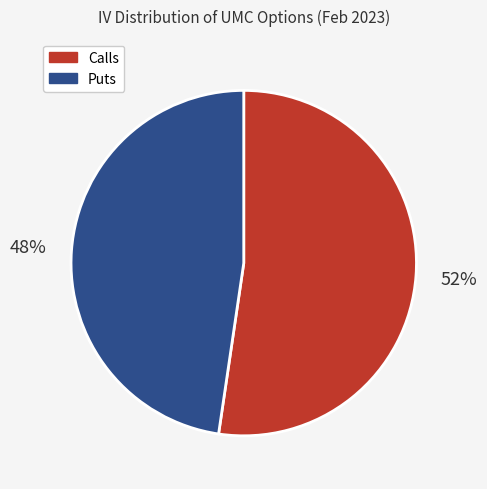

How many slices are in this pie chart?

2